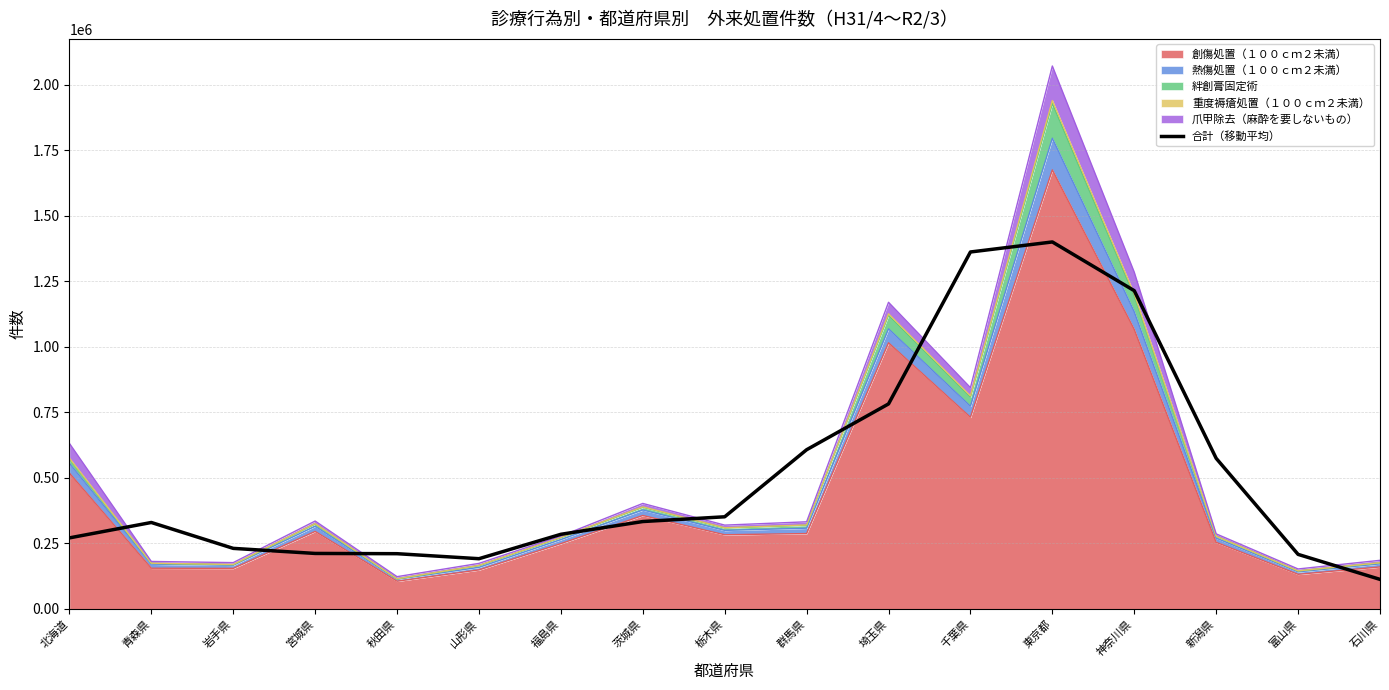

What is the ratio of the value at 神奈川県 to the value at 福島県?

4.3